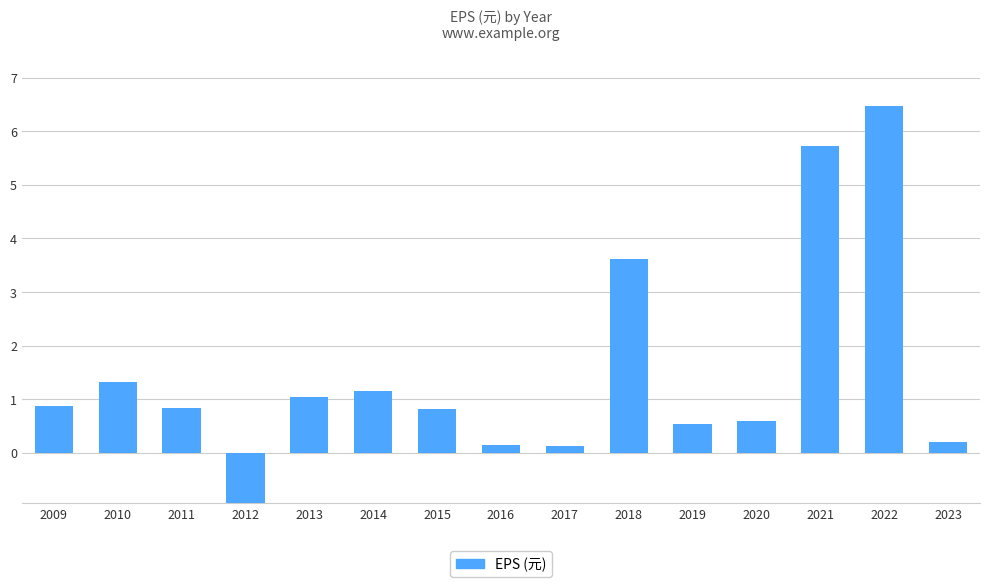

What value does the data have at 2013?

1.0